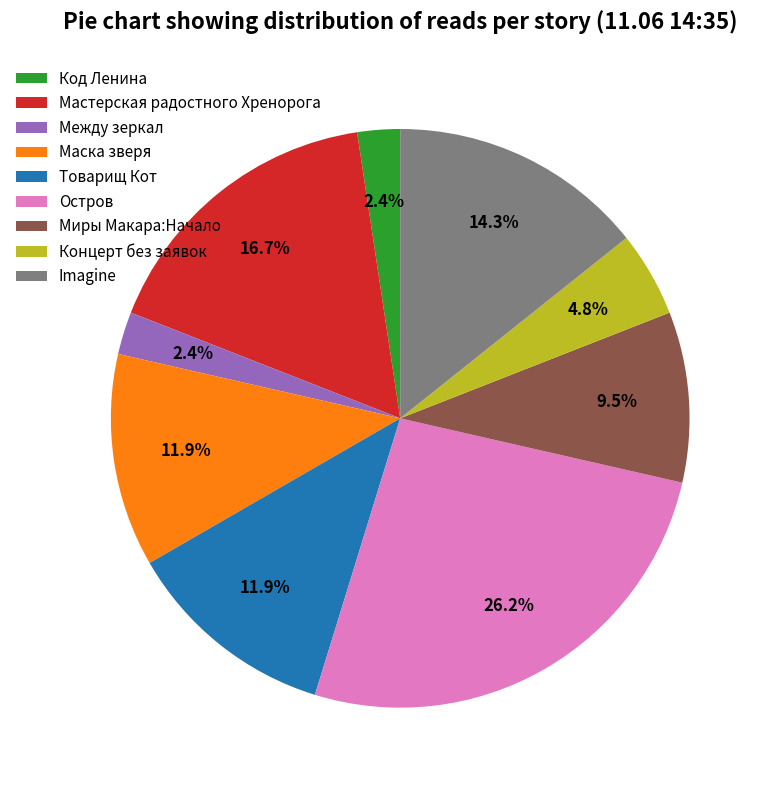

How much of the chart is everything except Мастерская радостного Хренорога?

83.3%